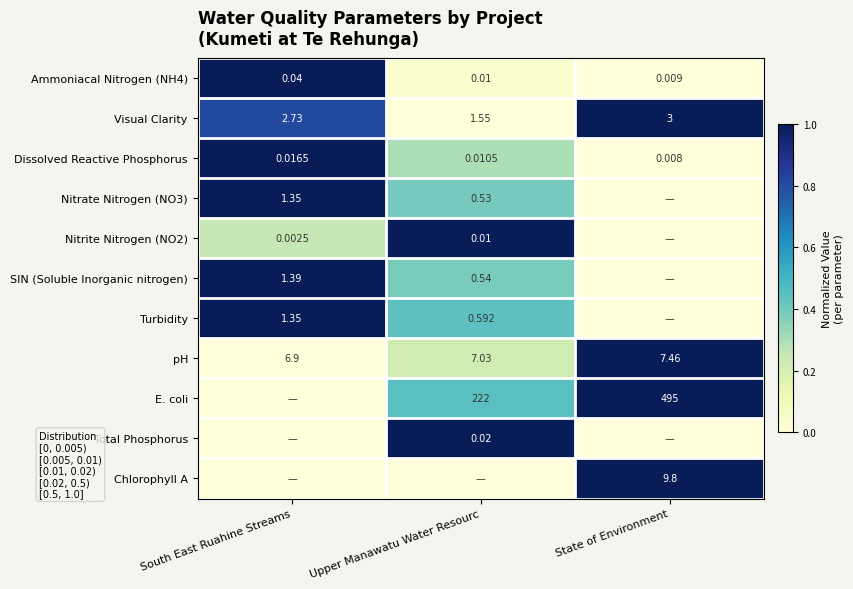

What is the total value across all series at State of Environment?

4.0